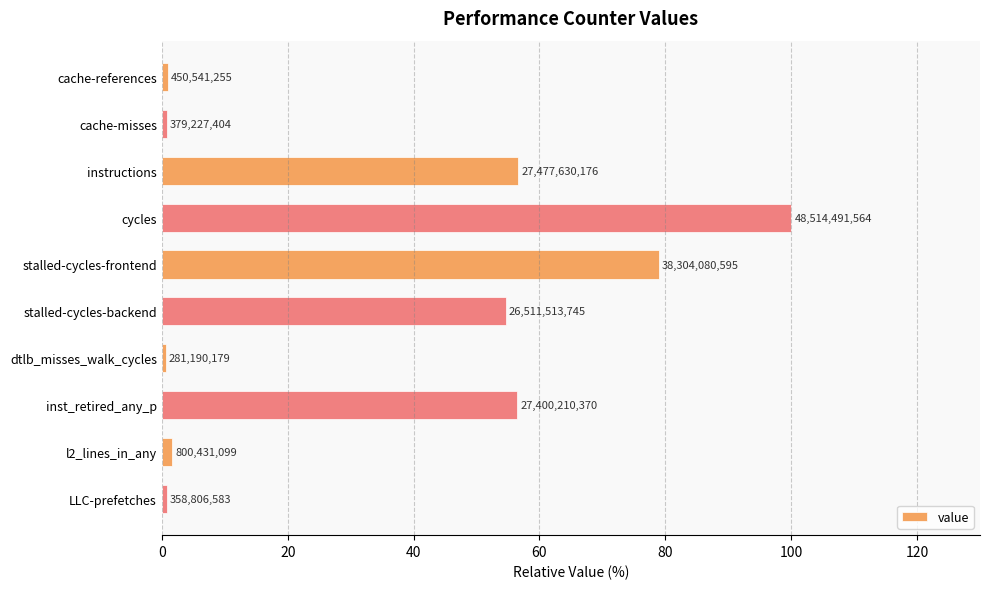

Does the chart contain any negative values?

No